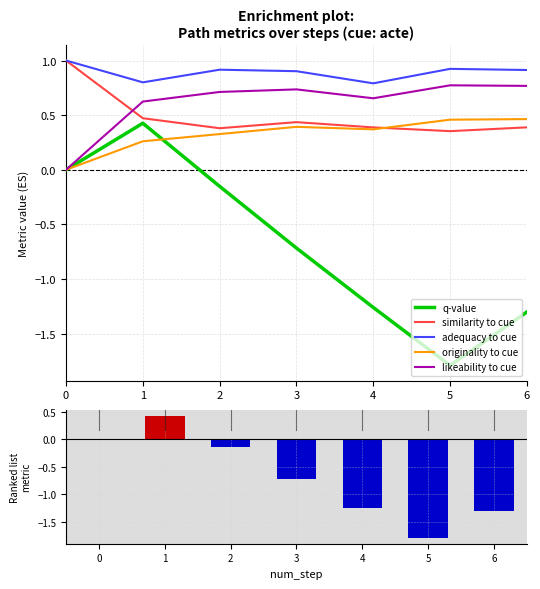

Is it true that adequacy to cue equals 0.9 at 6?

True